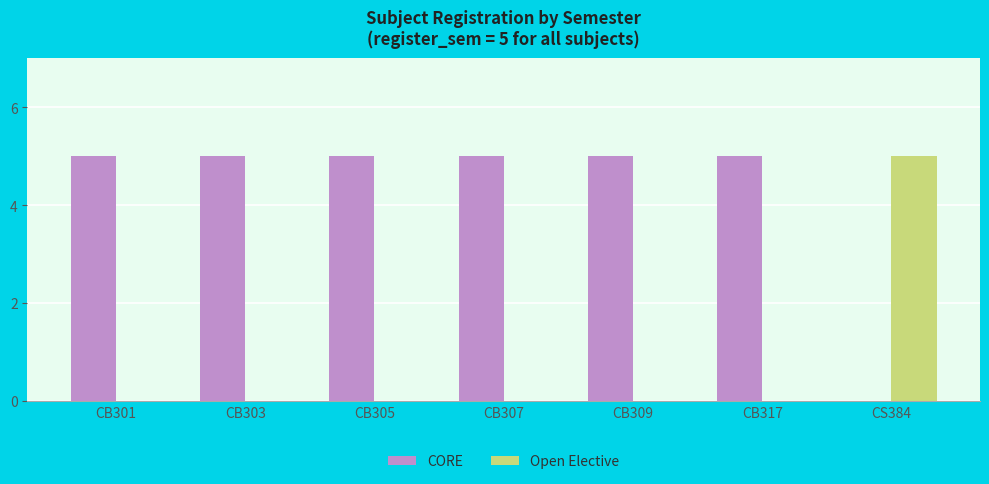

Is the value of Open Elective at CB307 greater than the value of CORE at CB301?

No